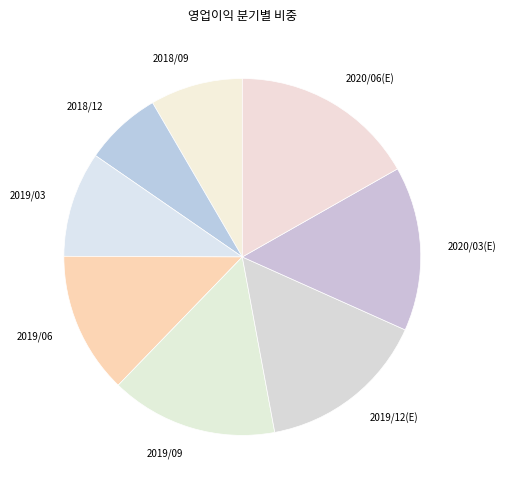

How many slices are in this pie chart?

8